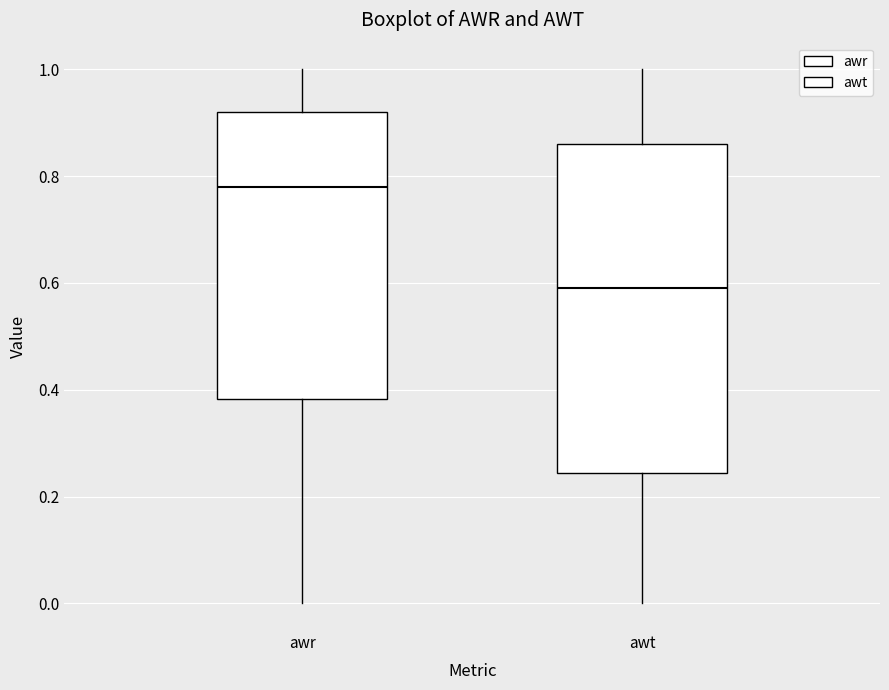

Where is the upper edge of the box for awr on the y-axis? The values are not printed on the chart, so give them approximately, as read against the axis.

0.92